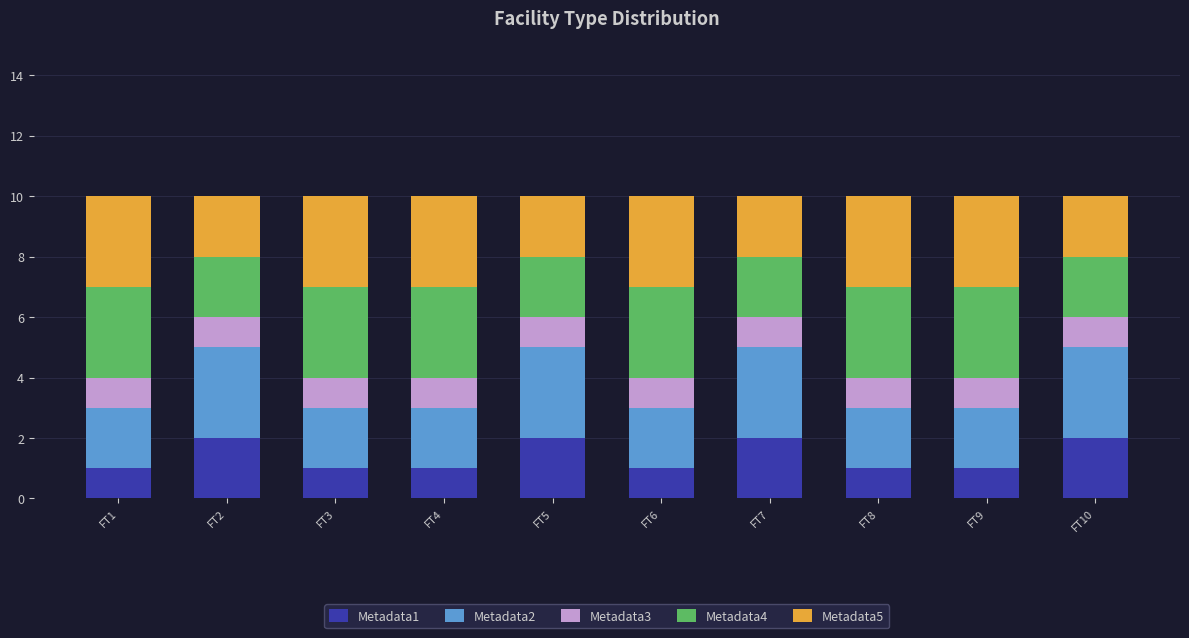

What is the total value across all series at FT7?

10